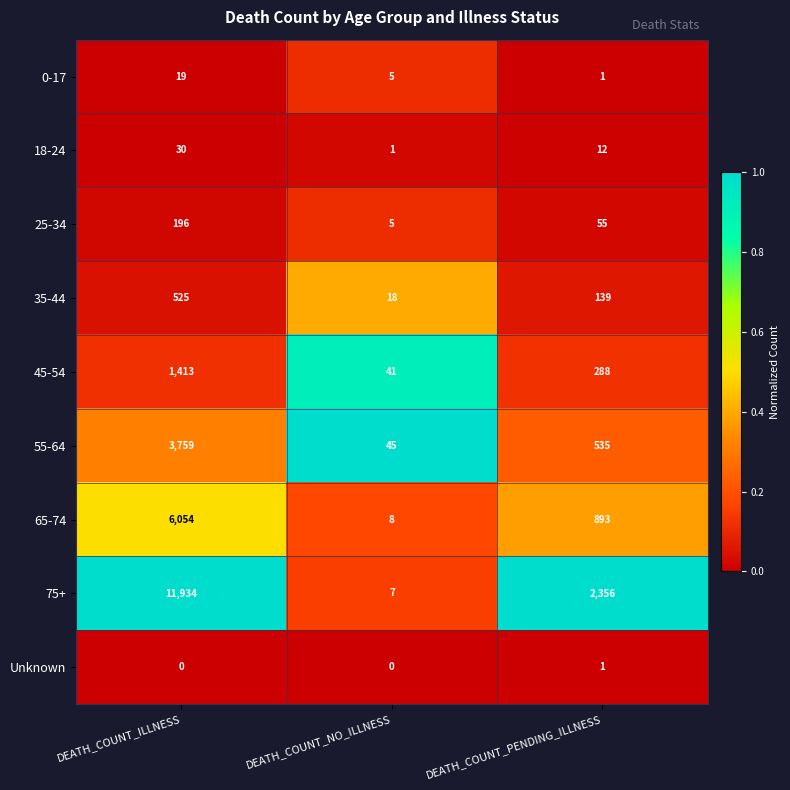

How many series are shown in this chart?

9